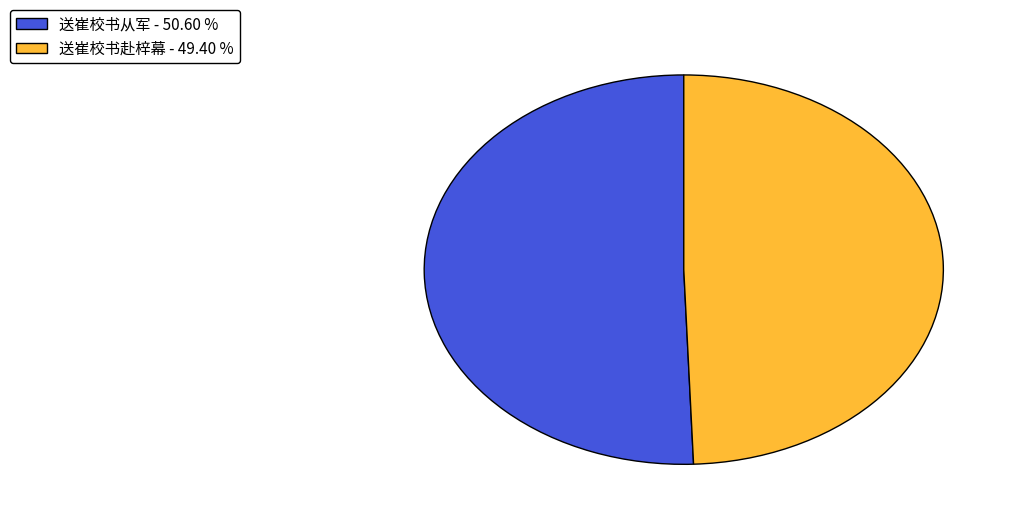

Does any single category account for the majority?

Yes